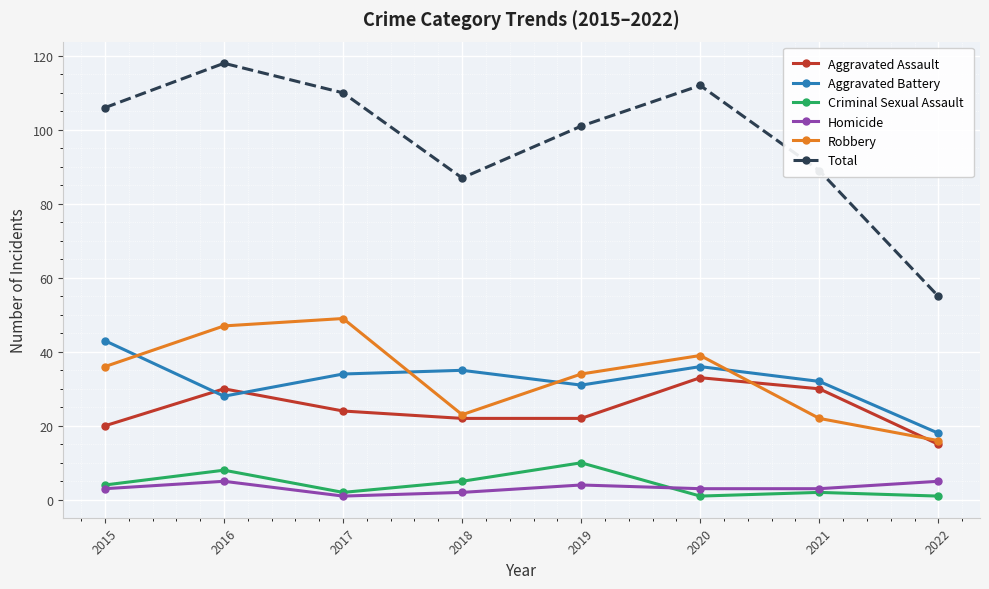

True or false: Aggravated Battery and Criminal Sexual Assault cross at least once.

False